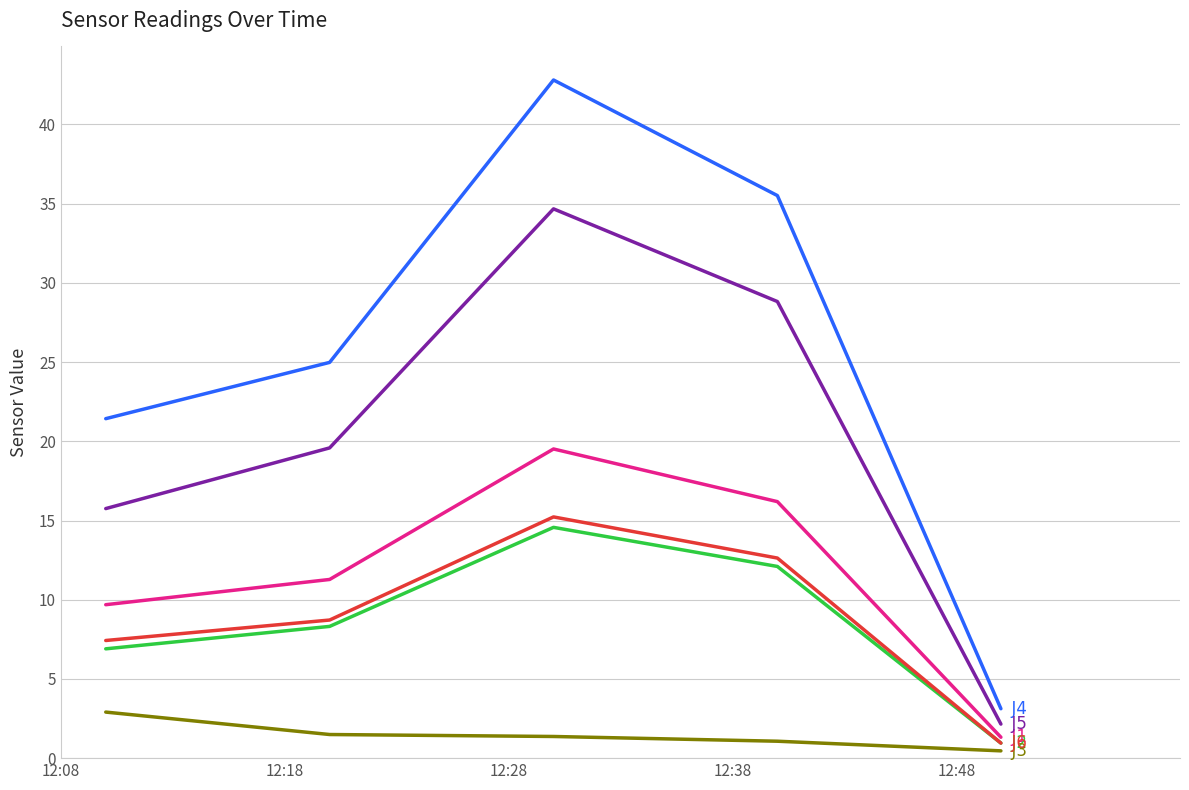

What is the maximum value shown in the chart?

42.8